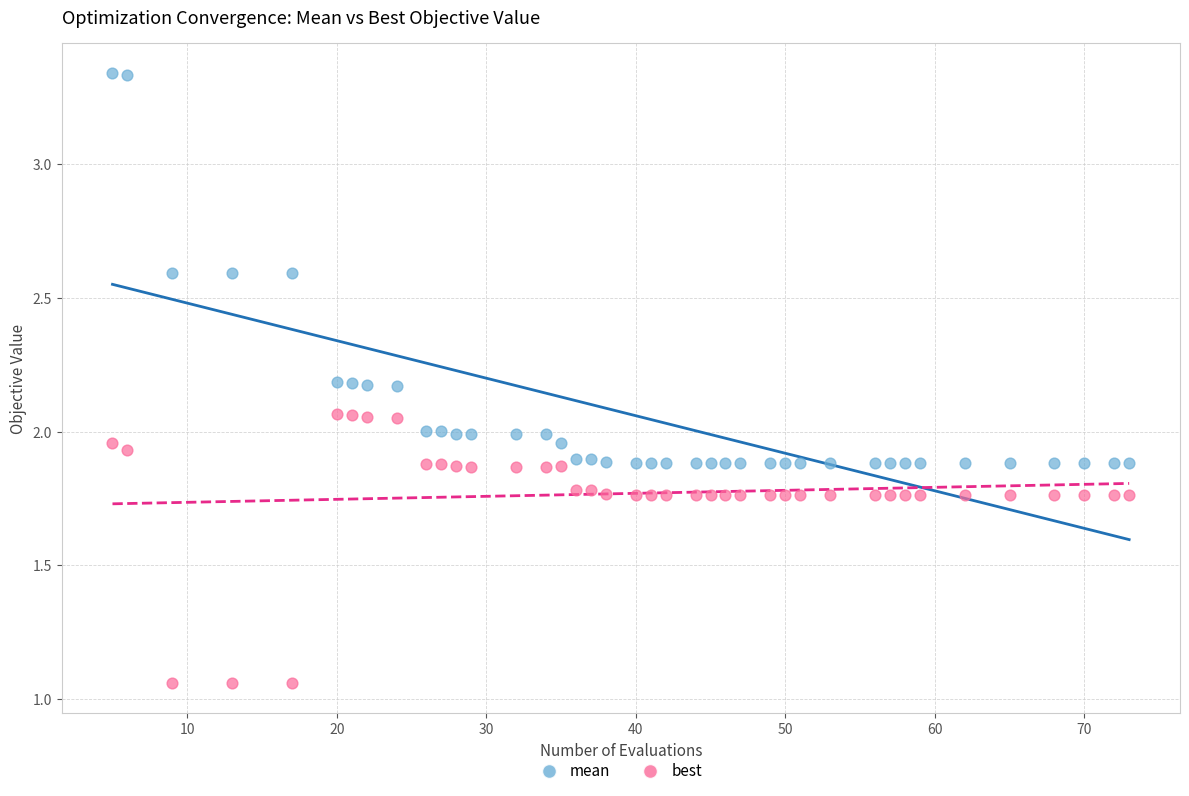

Which series reaches the minimum Y coordinate?

best